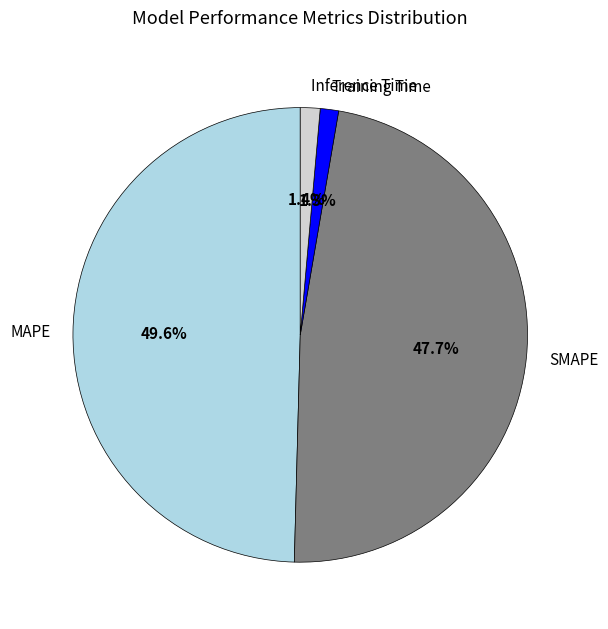

Is Inference Time the majority of the pie?

No